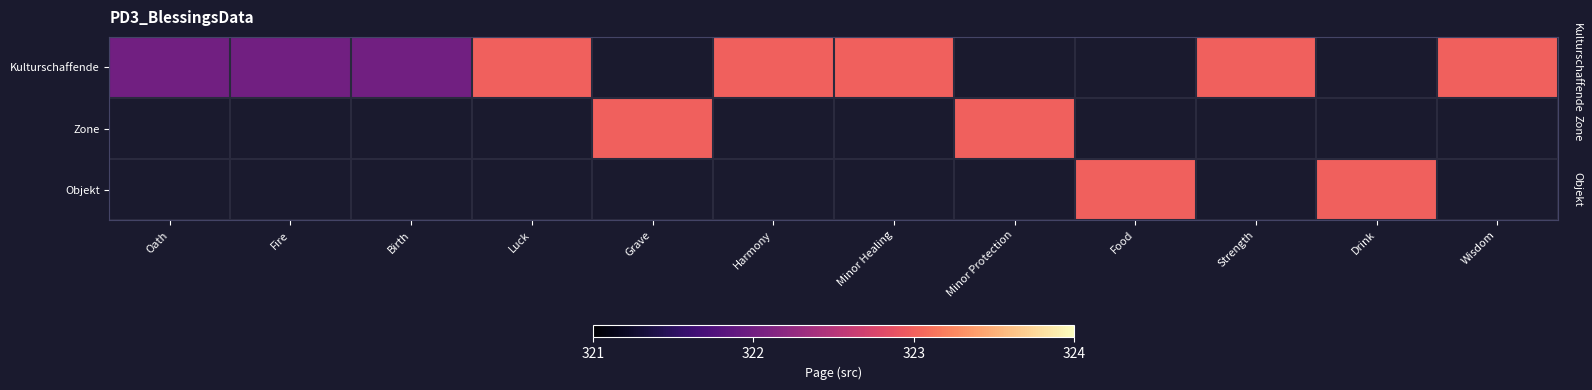

At which label does Objekt reach its minimum?

Oath